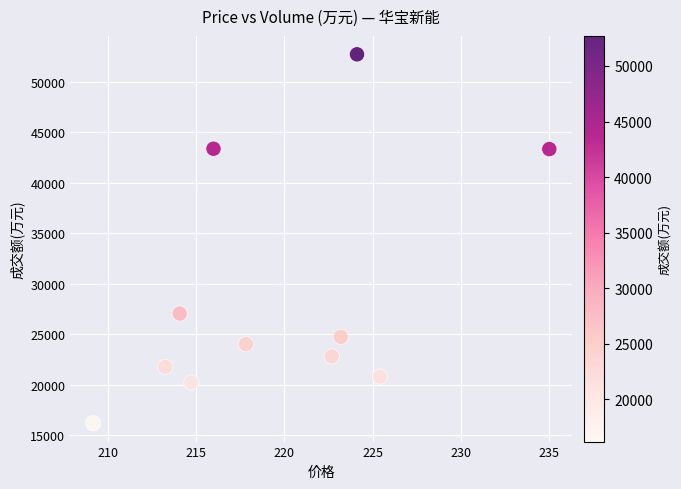

What is the range of Y values (max minus min)?

36495